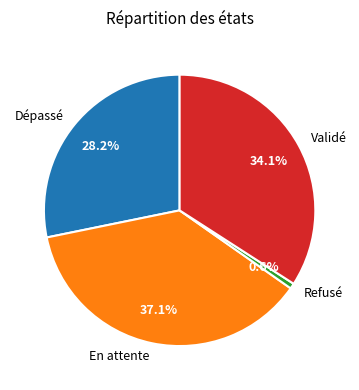

To the nearest percent, what percentage of the pie is En attente?

37%